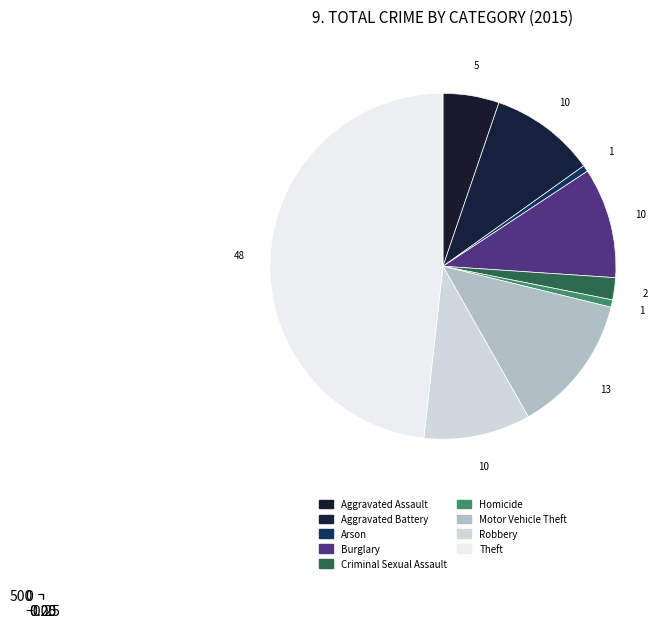

To the nearest percent, what portion does Aggravated Assault represent?

5%